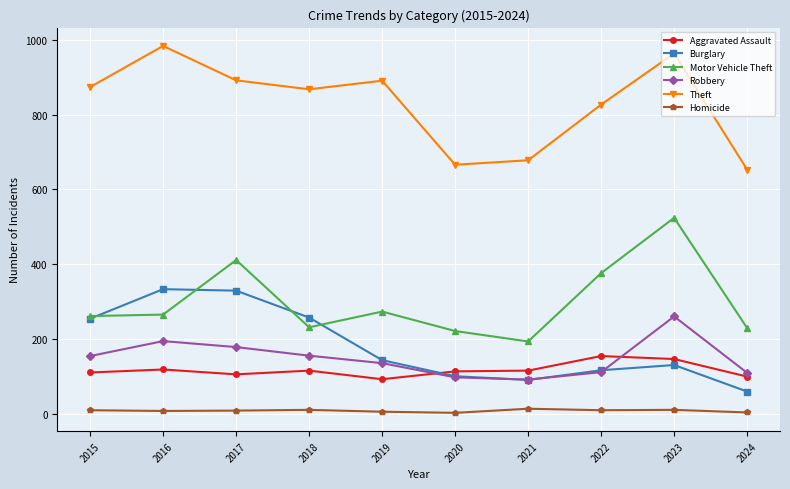

How many intersections are there between Aggravated Assault and Robbery?

2